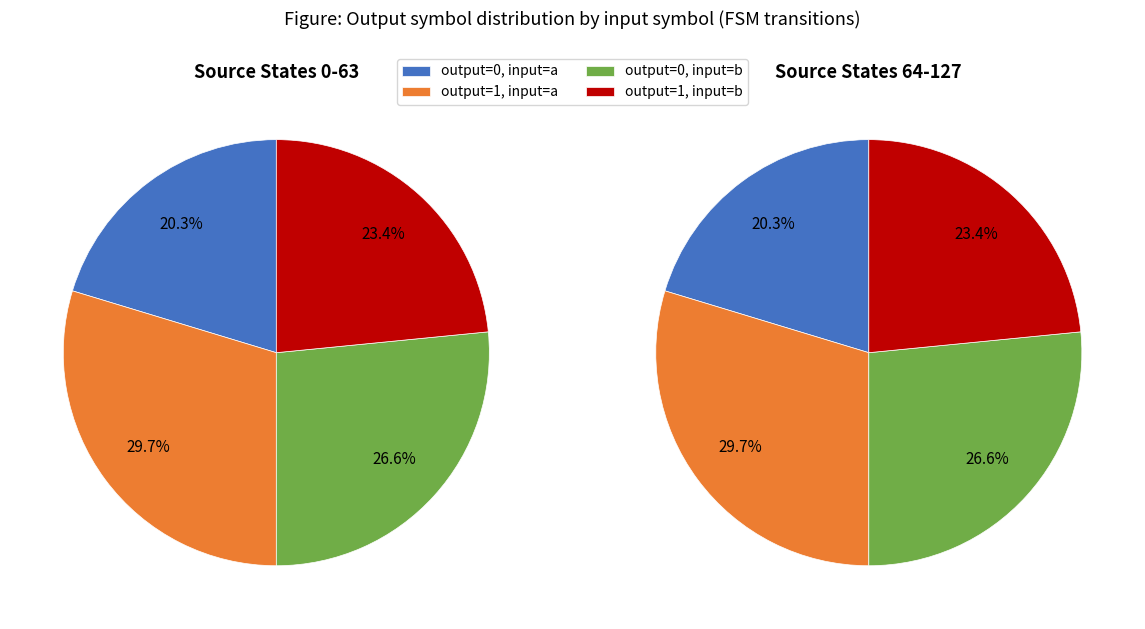

Which slice is the largest?

2